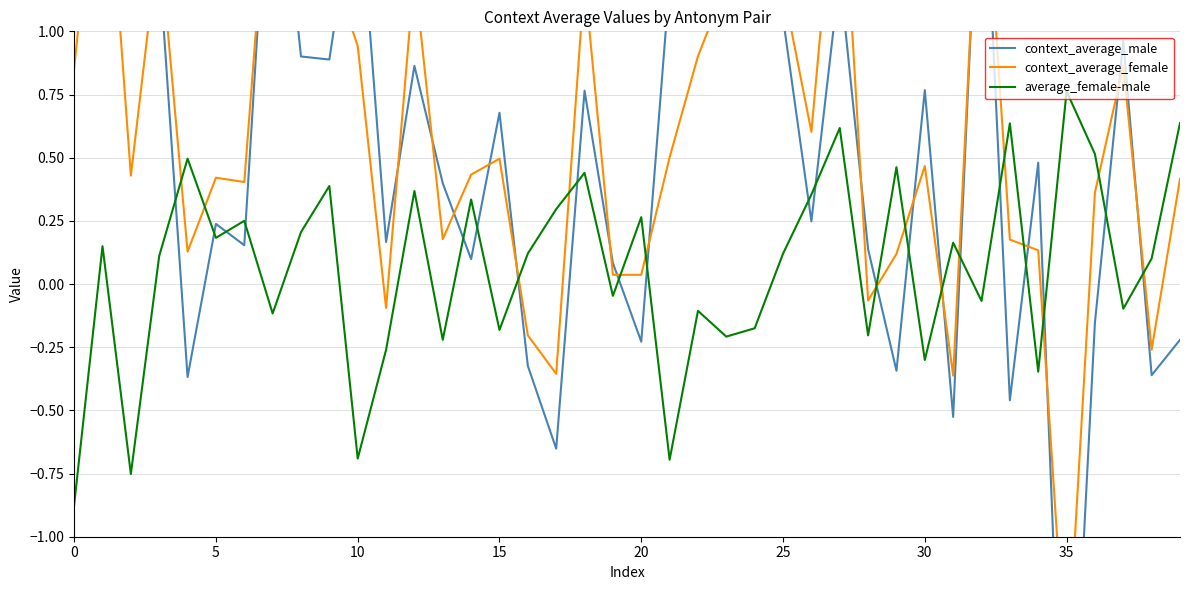

How many positive values does the context_average_male series have?

29